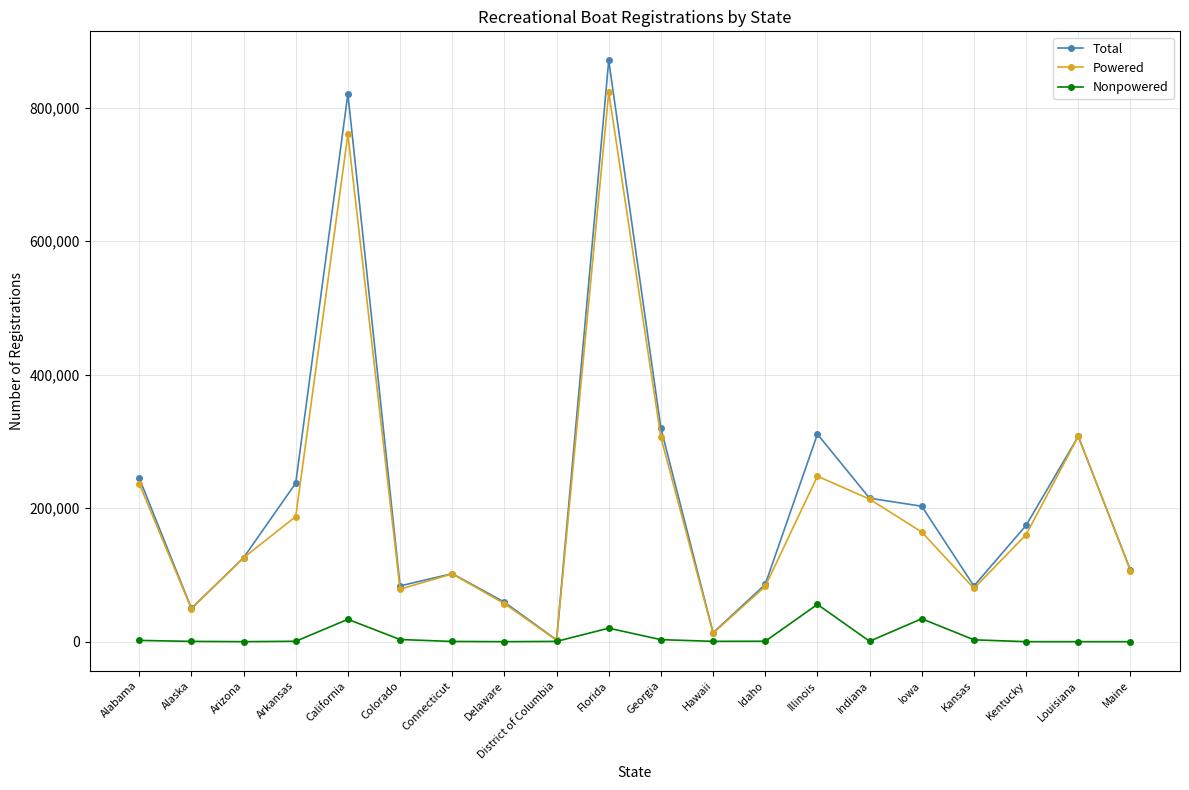

How many data points does each series have?

20